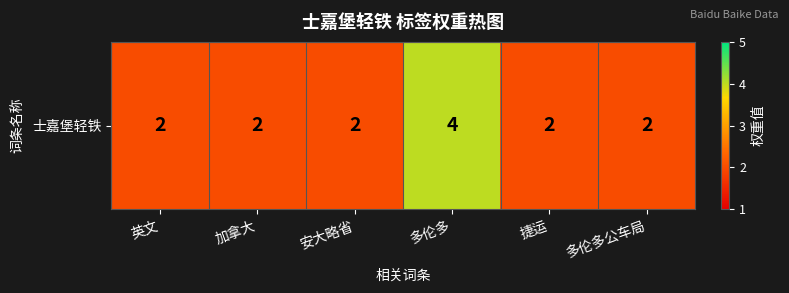

What is the difference between the values at 多伦多 and 多伦多公车局?

2